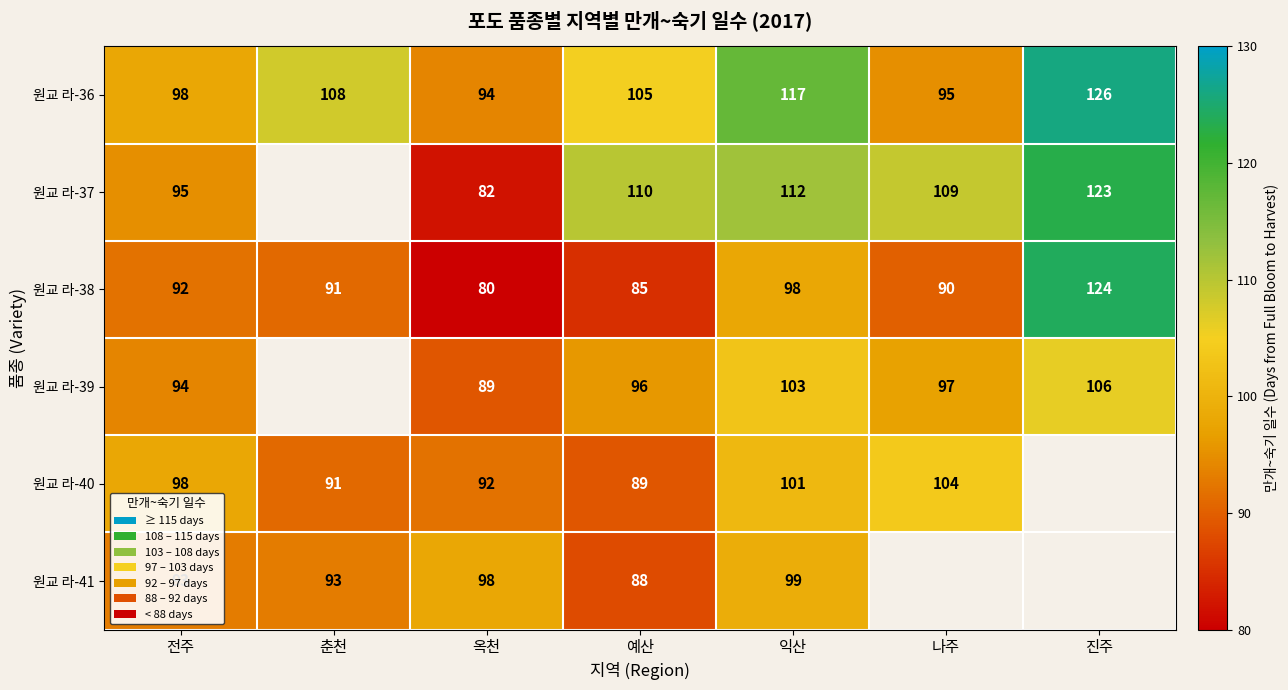

Rank the series at 옥천 from highest to lowest value.

원교 라-41, 원교 라-36, 원교 라-40, 원교 라-39, 원교 라-37, 원교 라-38